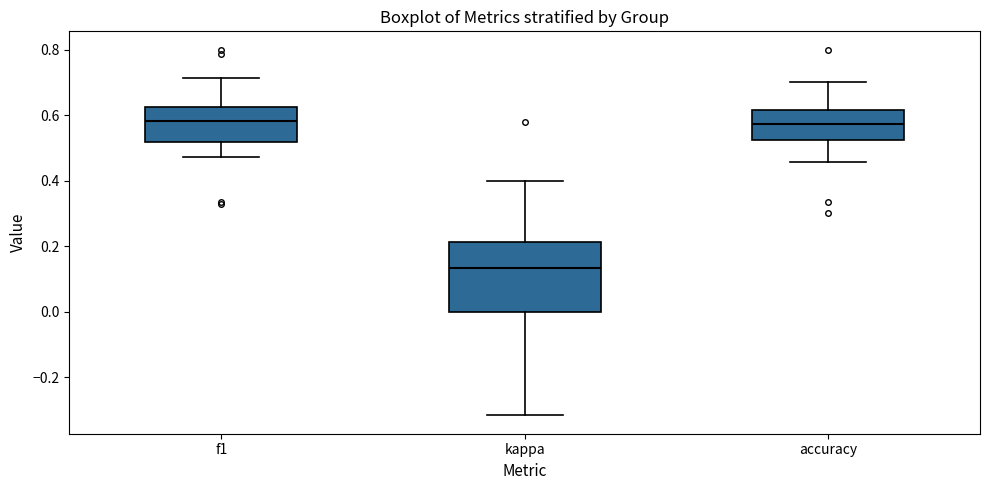

Which box is the tallest, from its lower edge to its upper edge?

kappa